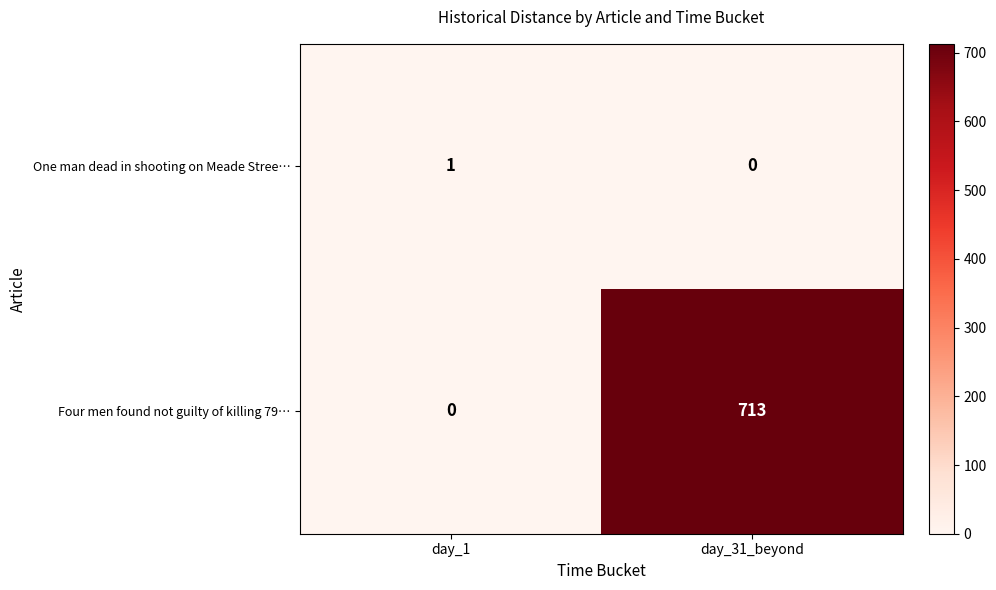

How many categories are shown in the chart?

2